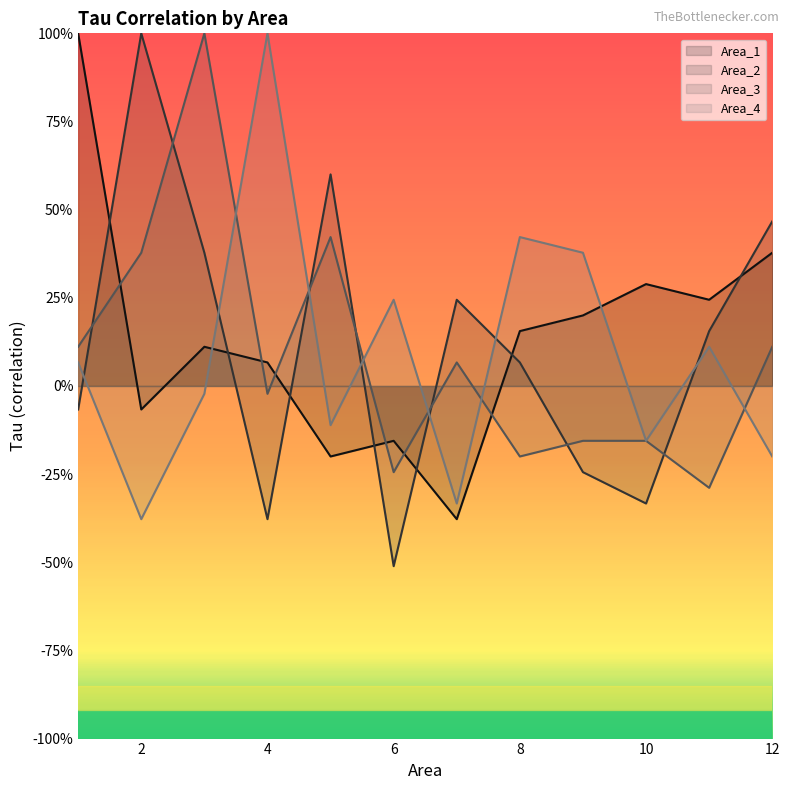

At which category does Area_3 reach its first local peak?

3